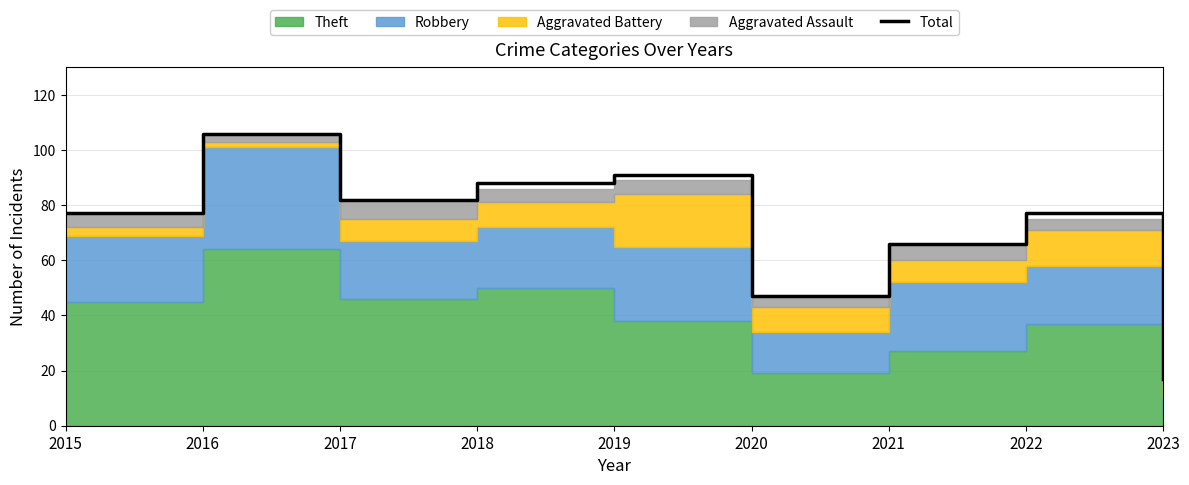

The value at 2016 is 106. True or false?

True